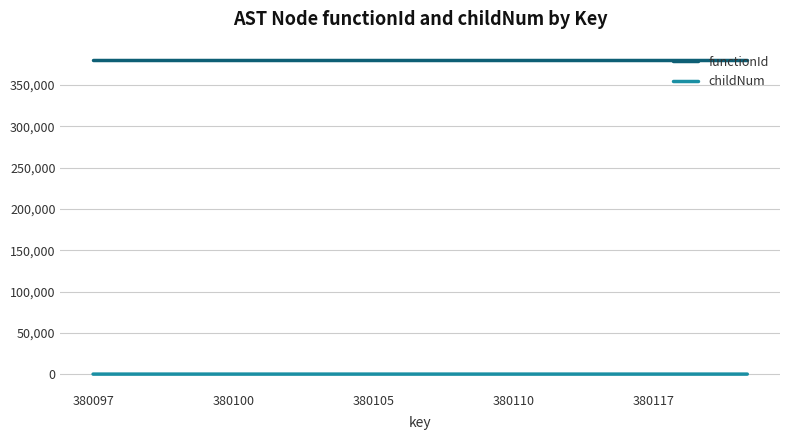

Which series has the widest spread of values?

childNum